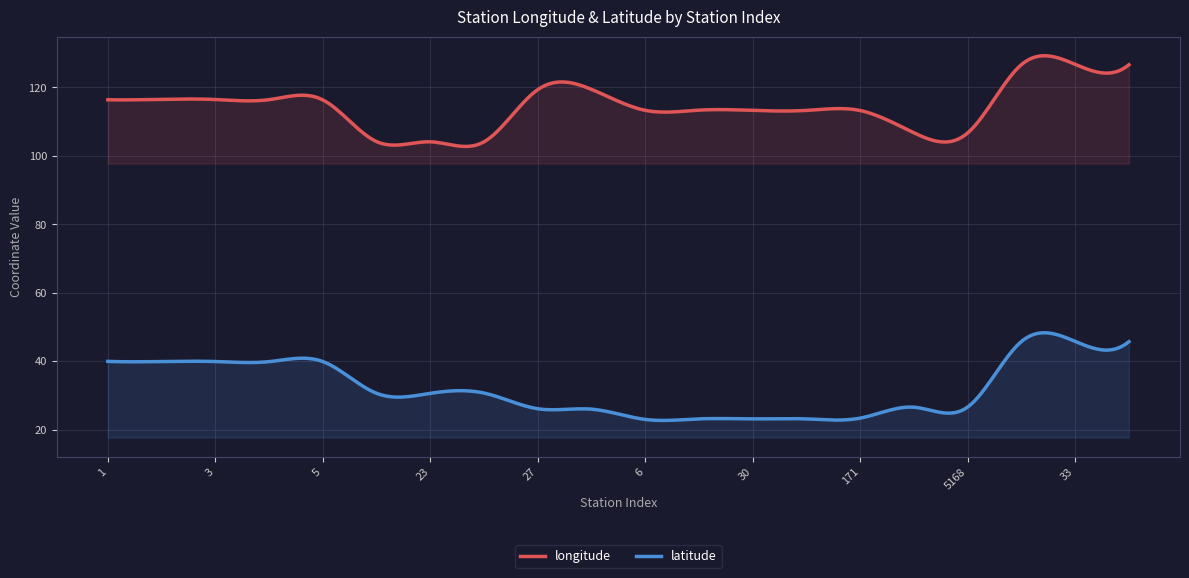

Which has a higher value, 33 or 30?

33